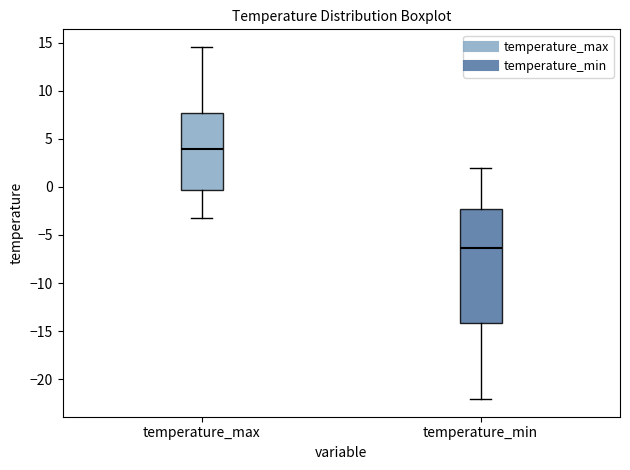

Comparing the boxes themselves (not the whiskers), which one is the tallest?

temperature_min